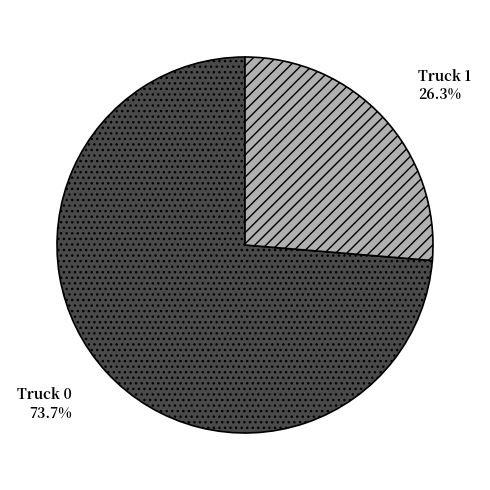

To the nearest percent, what portion does Truck 1 represent?

26%